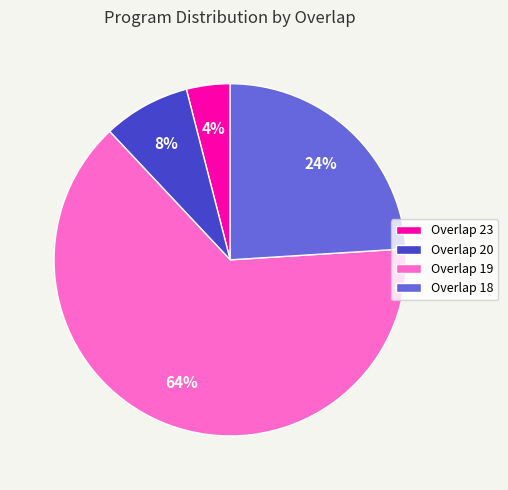

Which slice is the smallest?

Overlap 23